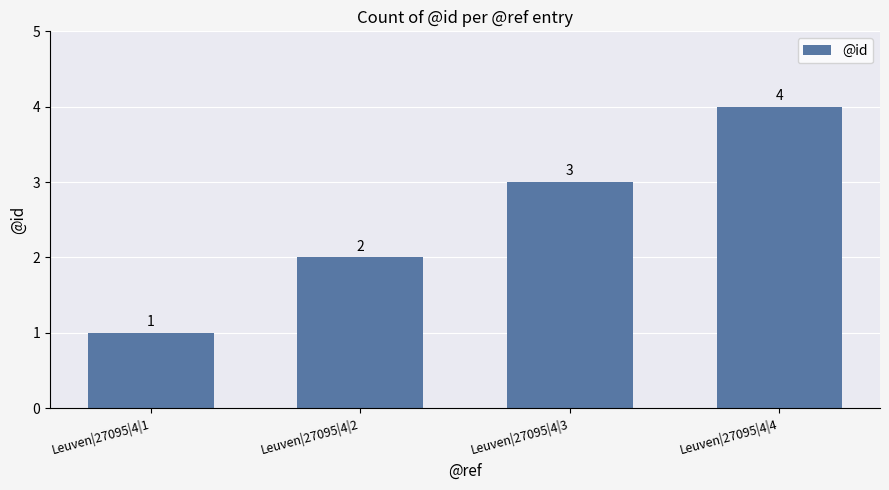

At which category does the chart reach its minimum across all series?

Leuven|27095|4|1